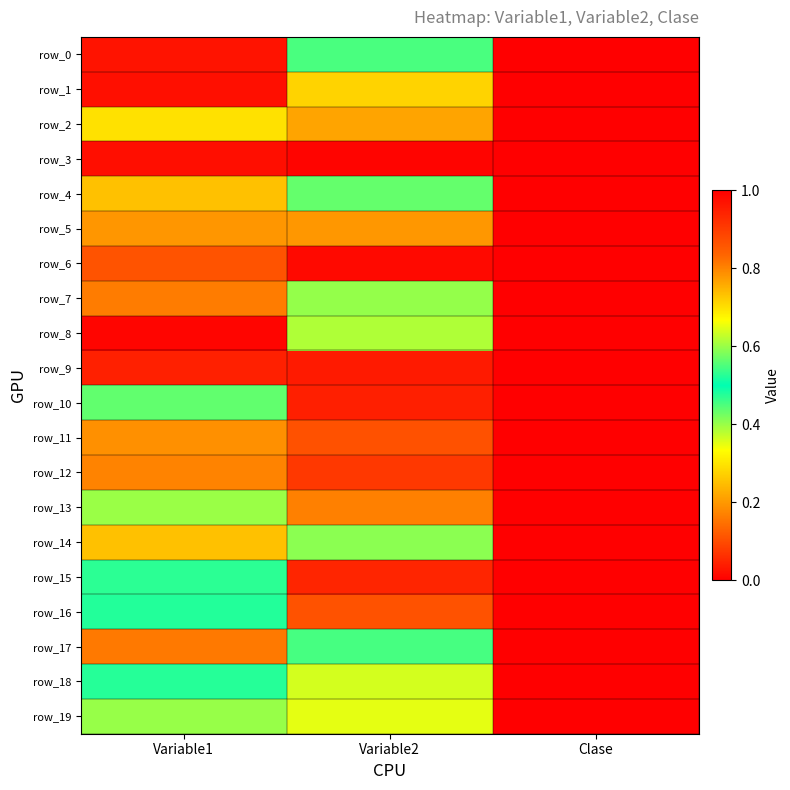

What is the total value across all series at Variable2?

10.4